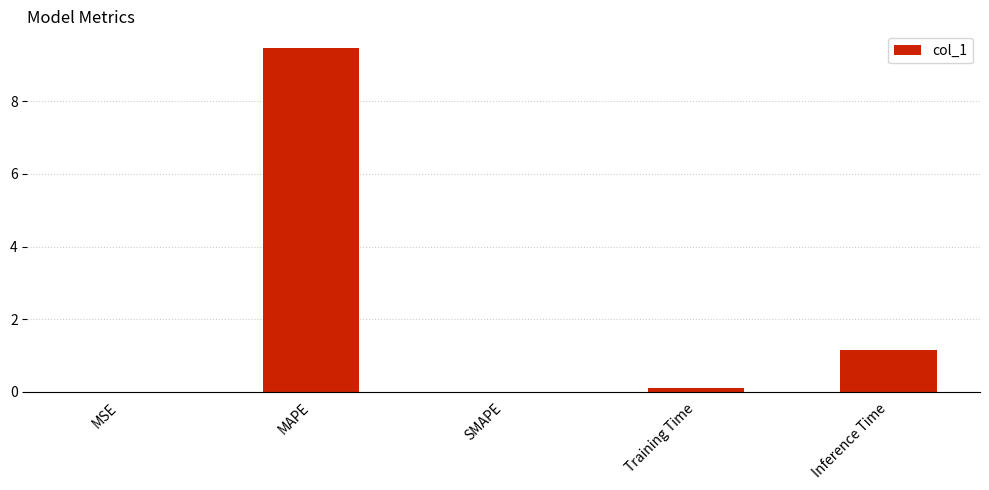

How many data points does each series have?

5